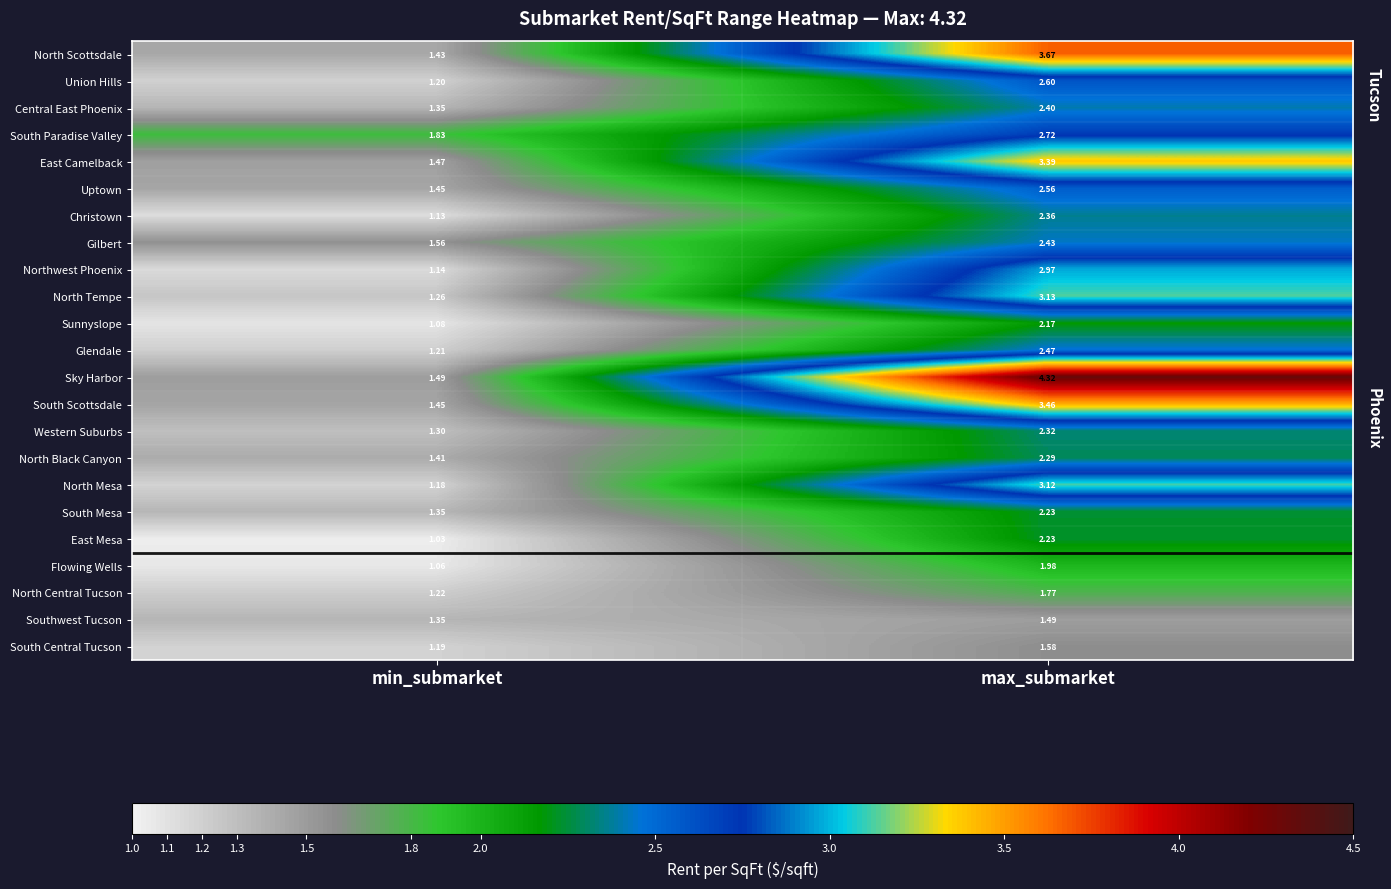

Rank the categories by Christown value from lowest to highest.

min_submarket, max_submarket